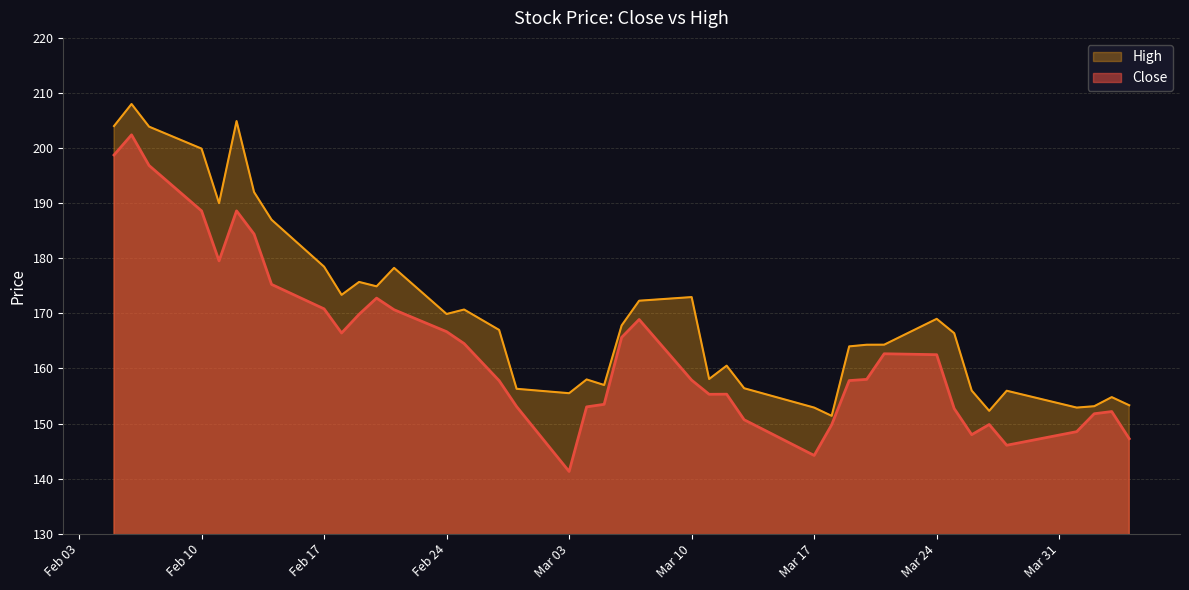

How many data points in Close are above 158?

20